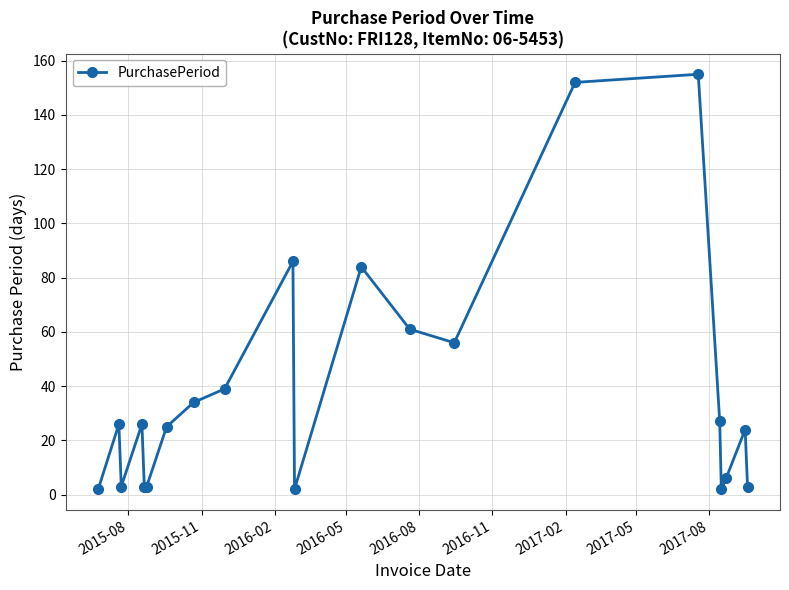

What is the greatest value displayed?

155